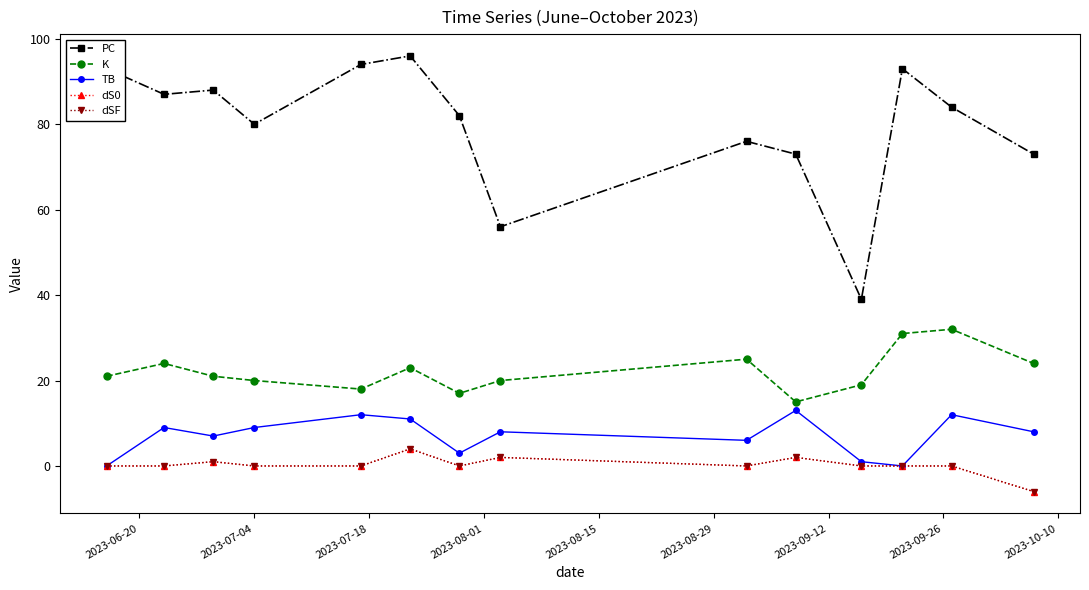

List the series in order of their peak value, lowest first.

dS0, dSF, TB, K, PC